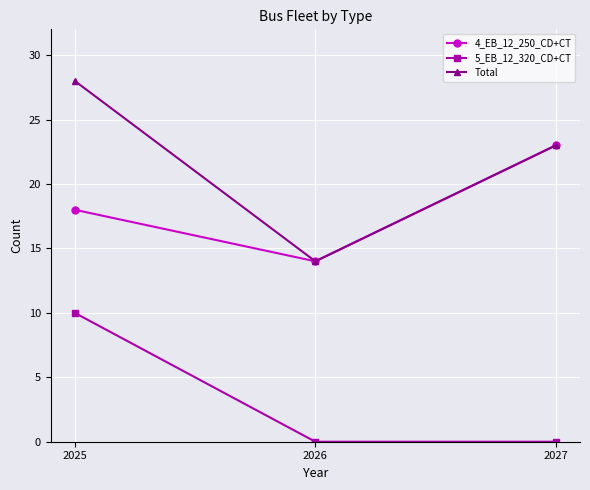

At which category is the sum across all series the highest?

2025